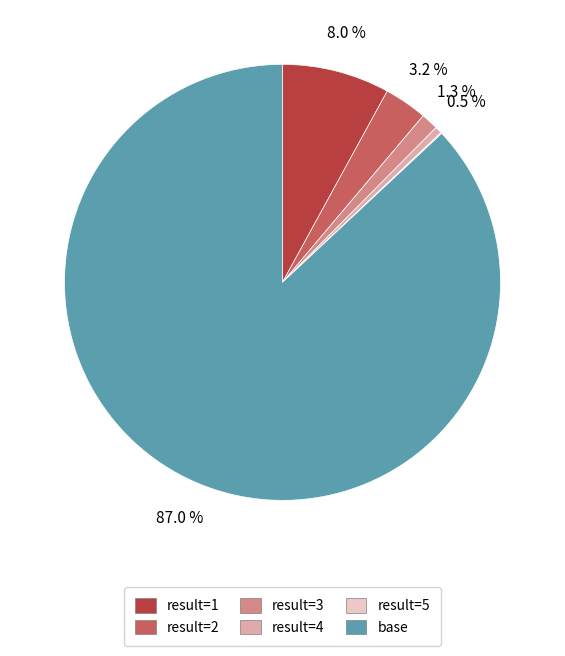

What is the ratio of the value at result=3 to the value at result=2?

0.4